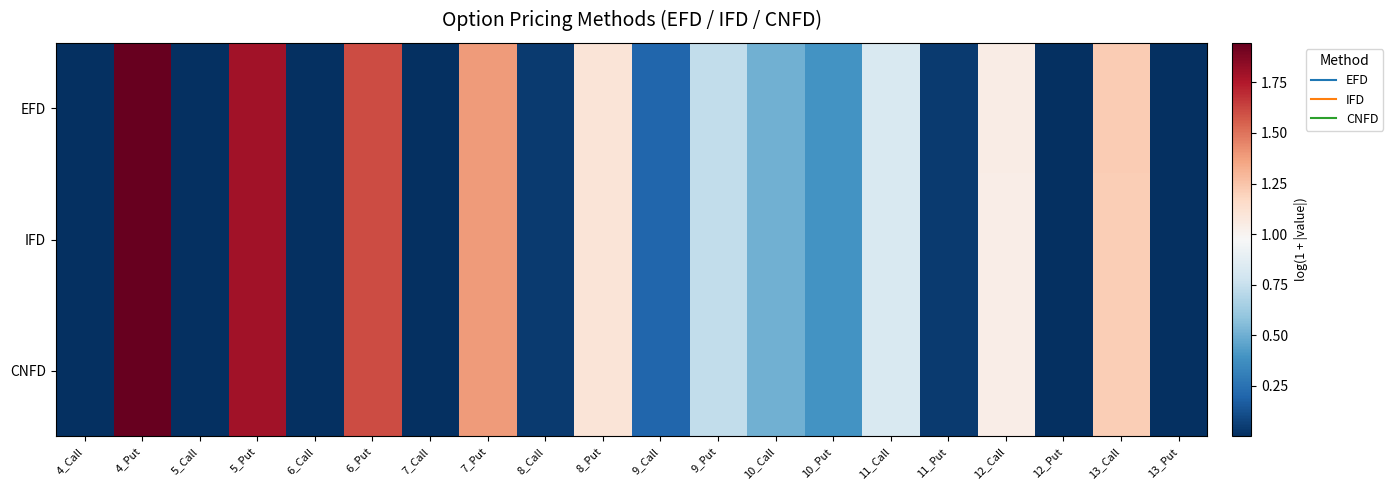

Reading left to right, transcribe all the data shown in this chart.

EFD: 4_Call=0.0	4_Put=1.9	5_Call=0.0	5_Put=1.8	6_Call=0.0	6_Put=1.6	7_Call=0.0	7_Put=1.4	8_Call=0.0	8_Put=1.1	9_Call=0.2	9_Put=0.7	10_Call=0.5	10_Put=0.4	11_Call=0.8	11_Put=0.0	12_Call=1.0	12_Put=0.0	13_Call=1.2	13_Put=0.0
IFD: 4_Call=0.0	4_Put=1.9	5_Call=0.0	5_Put=1.8	6_Call=0.0	6_Put=1.6	7_Call=0.0	7_Put=1.4	8_Call=0.0	8_Put=1.1	9_Call=0.2	9_Put=0.7	10_Call=0.5	10_Put=0.4	11_Call=0.8	11_Put=0.0	12_Call=1.0	12_Put=0.0	13_Call=1.2	13_Put=0.0
CNFD: 4_Call=0.0	4_Put=1.9	5_Call=0.0	5_Put=1.8	6_Call=0.0	6_Put=1.6	7_Call=0.0	7_Put=1.4	8_Call=0.0	8_Put=1.1	9_Call=0.2	9_Put=0.7	10_Call=0.5	10_Put=0.4	11_Call=0.8	11_Put=0.0	12_Call=1.0	12_Put=0.0	13_Call=1.2	13_Put=0.0